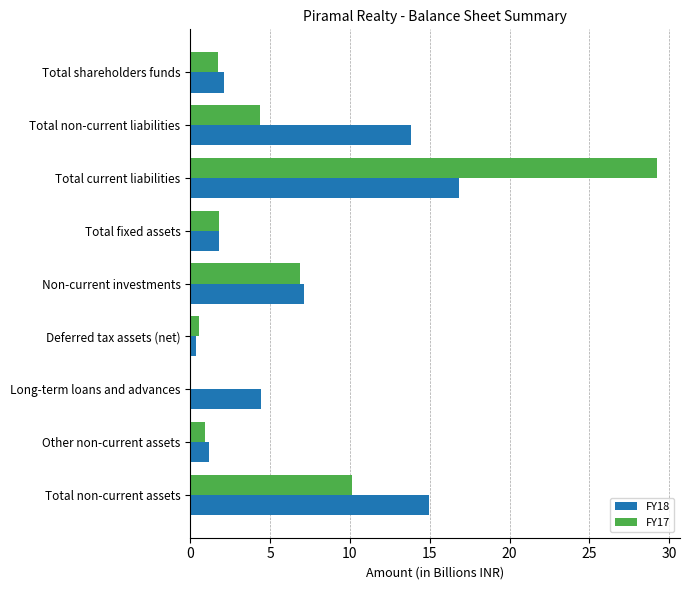

What is the total value across all series at Total fixed assets?

3.6